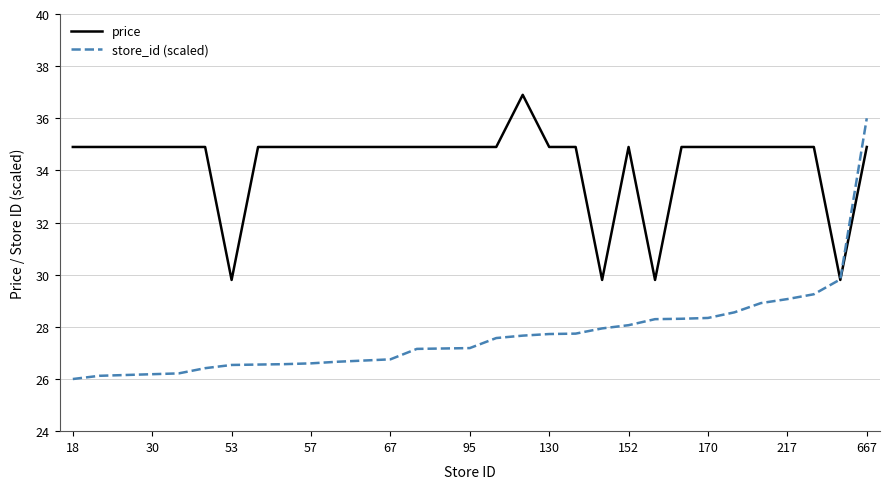

Which series has the largest range (max minus min)?

store_id (scaled)